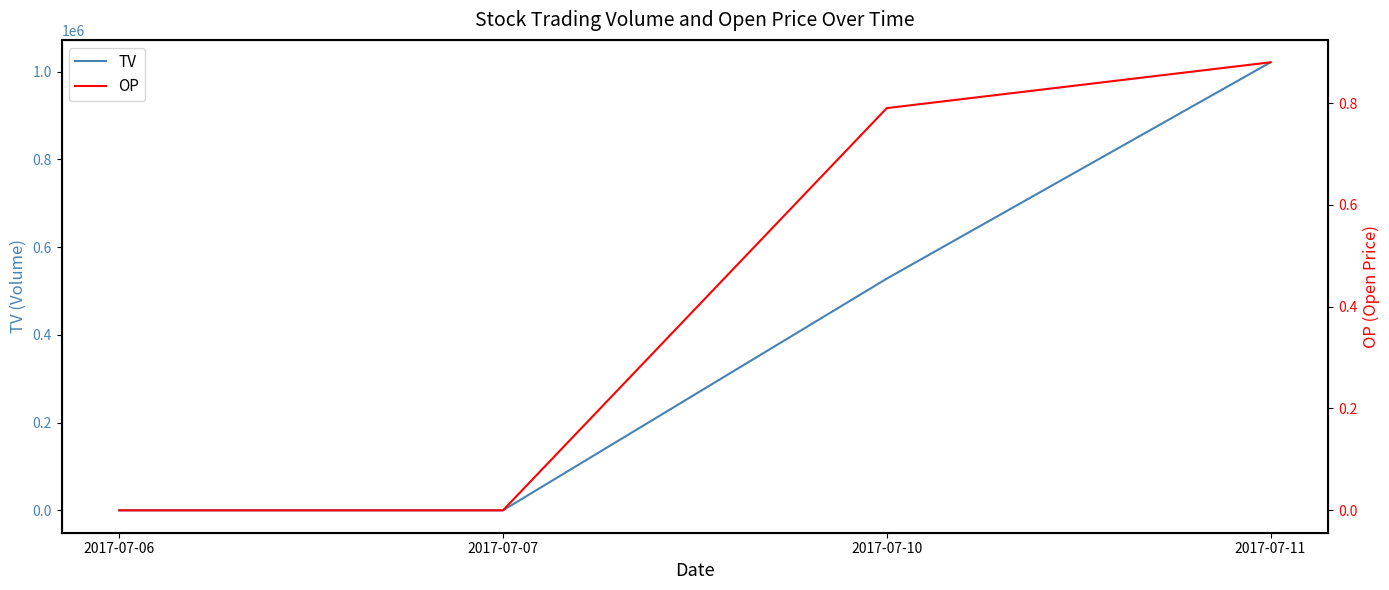

At which category is the sum across all series the highest?

2017-07-11